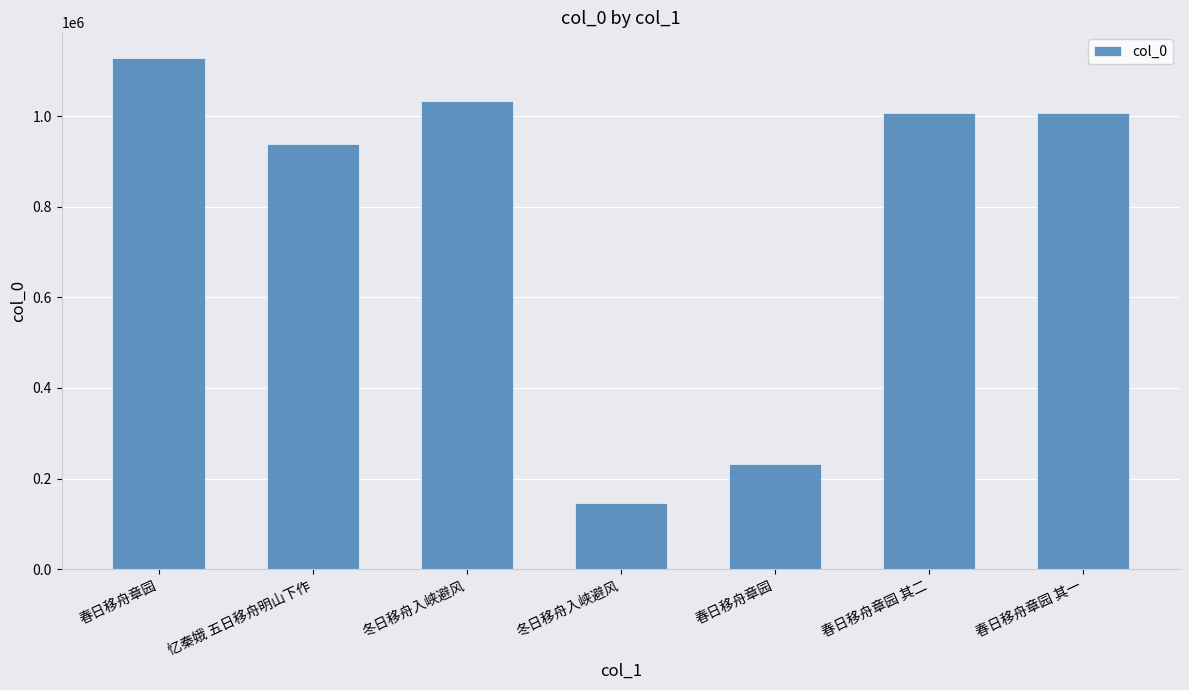

What is the average value?

784563